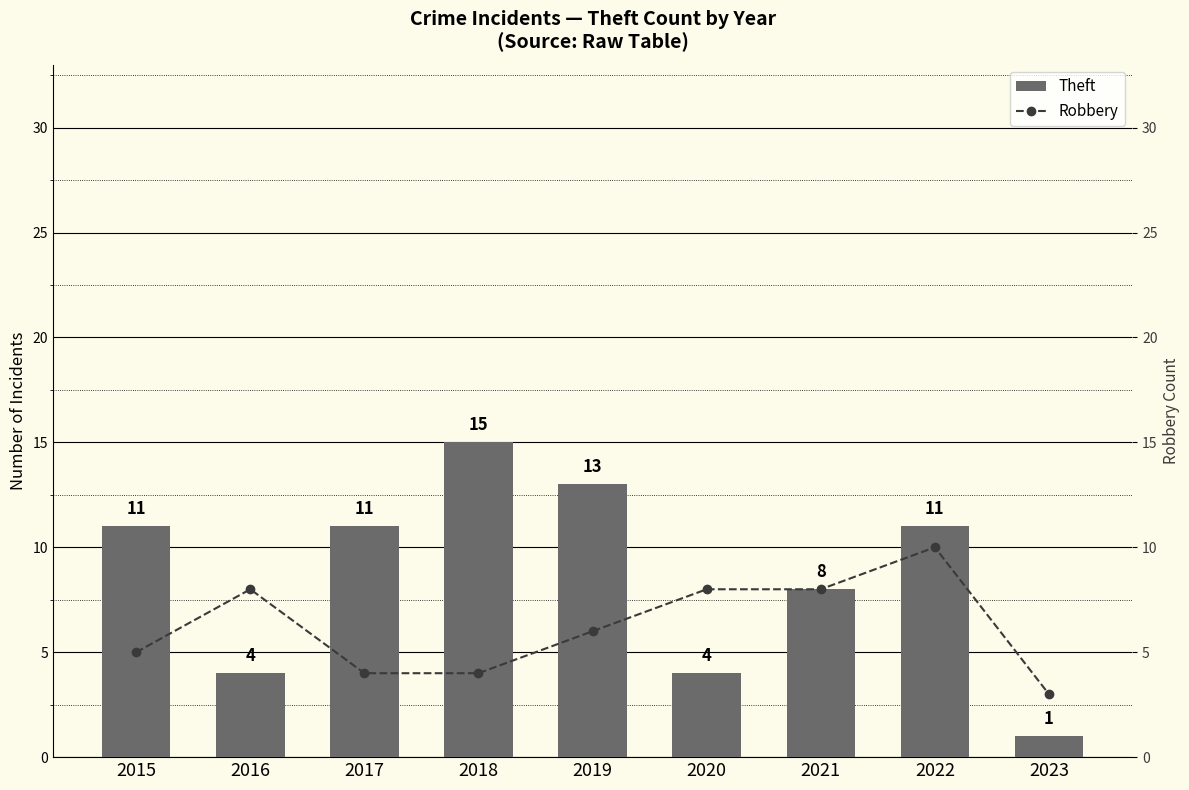

Rank the series at 2018 from highest to lowest value.

Theft, Robbery